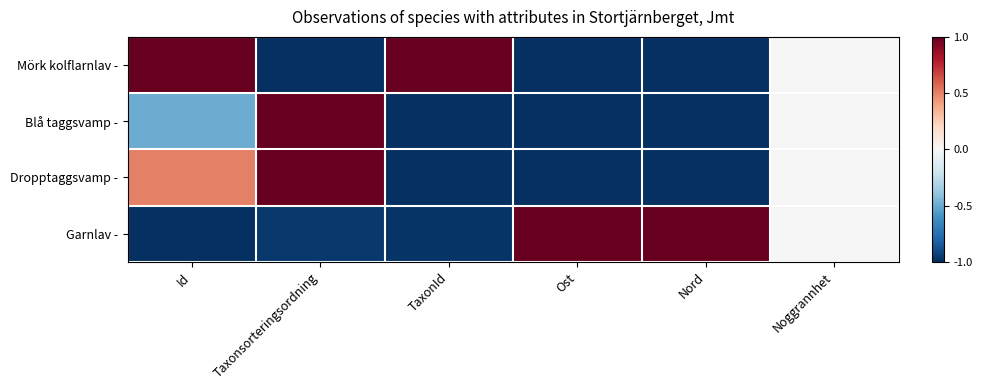

What is the minimum value shown in the chart?

-1.0